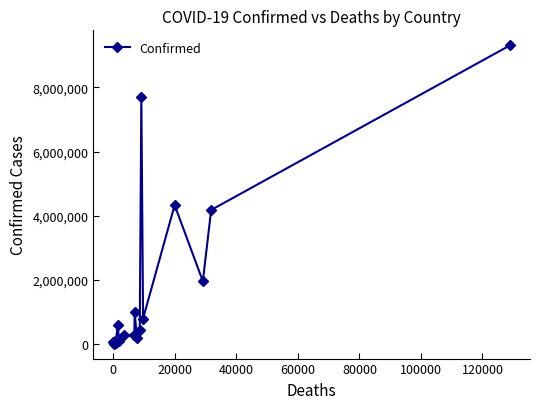

What is the sum of all values?

31405764